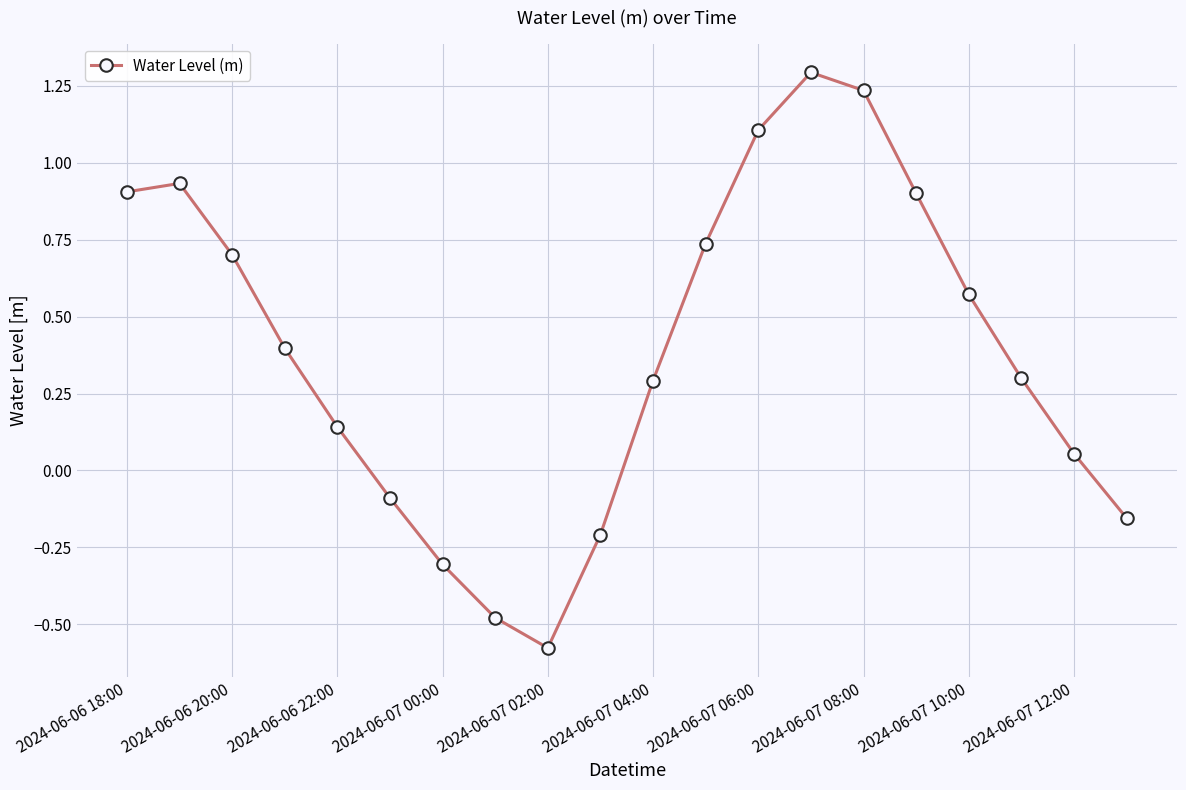

What is the greatest value displayed?

1.3